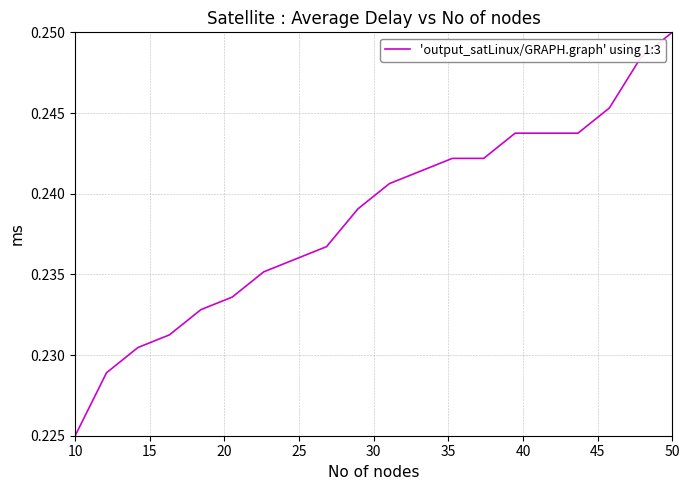

Is this an area chart (filled region under the line)?

No